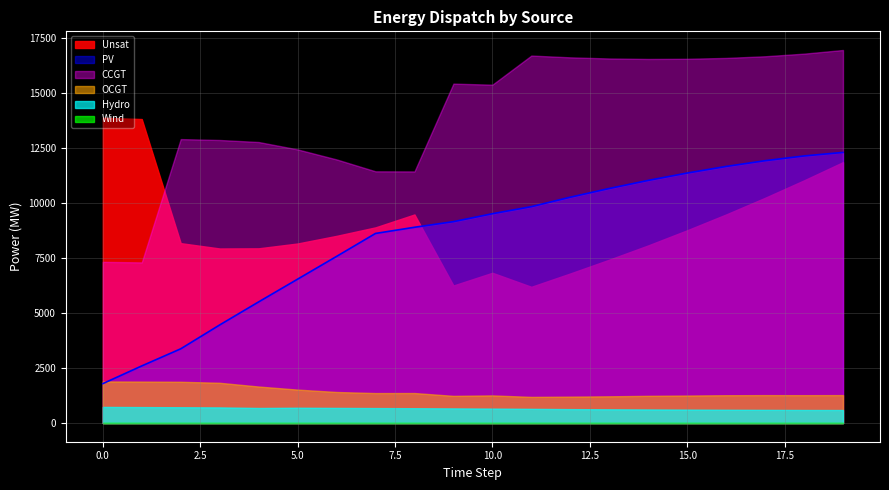

The value of OCGT at 8 is 2137. True or false?

False